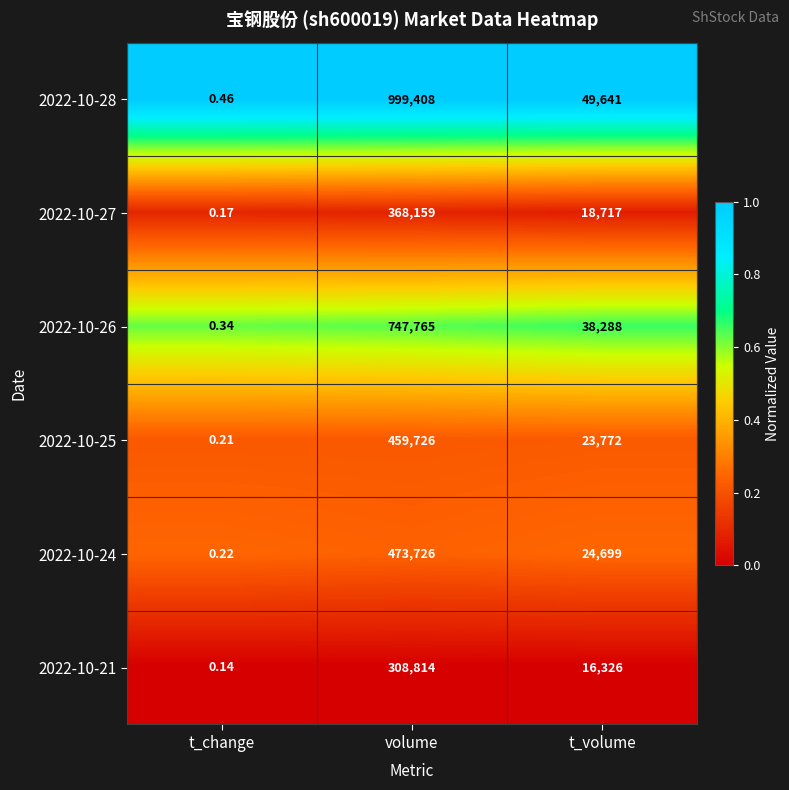

At which category is the sum across all series the highest?

volume